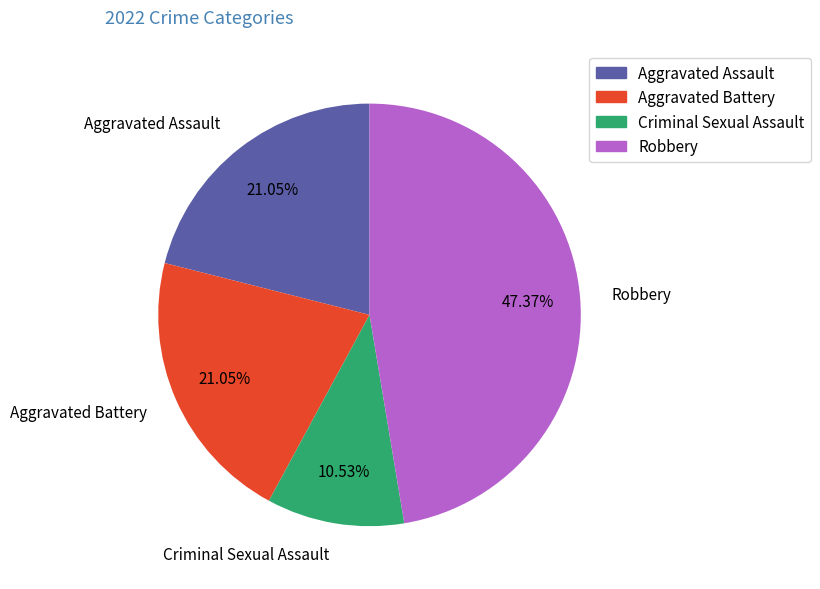

How many segments does this pie chart have?

4